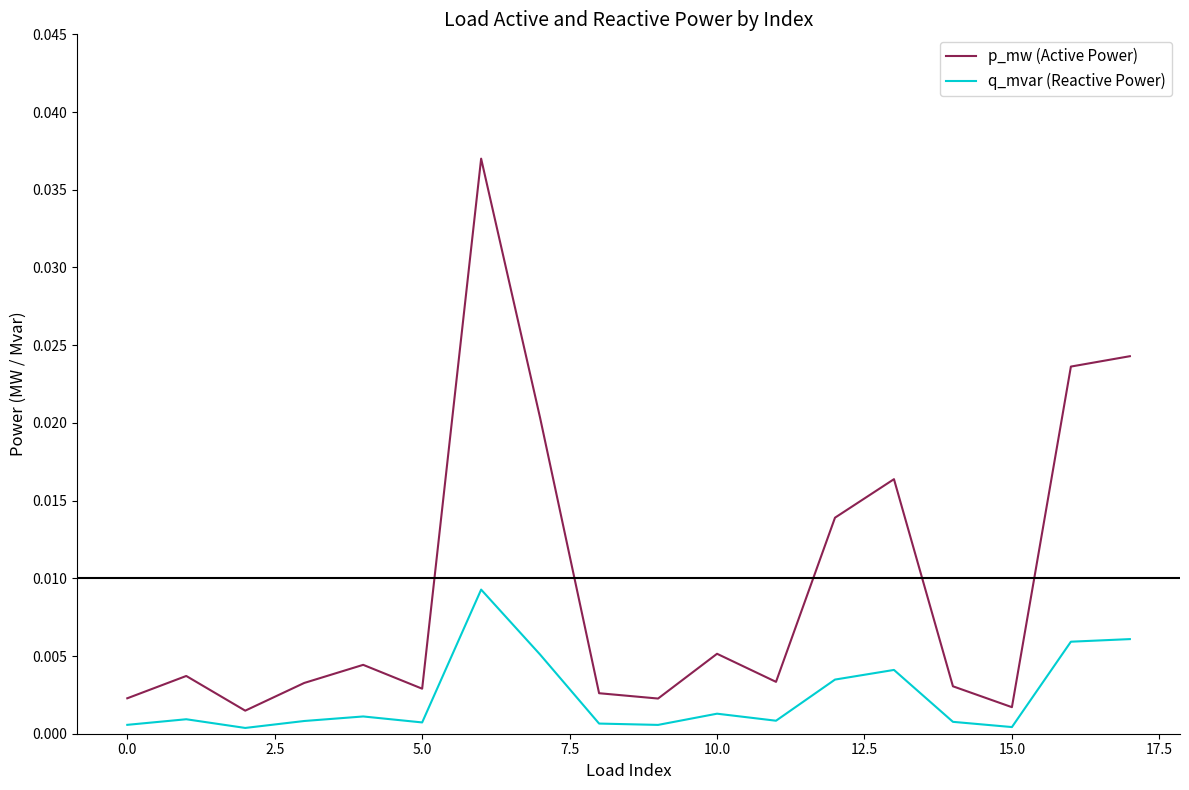

True or false: q_mvar (Reactive Power) and p_mw (Active Power) intersect in this chart.

False